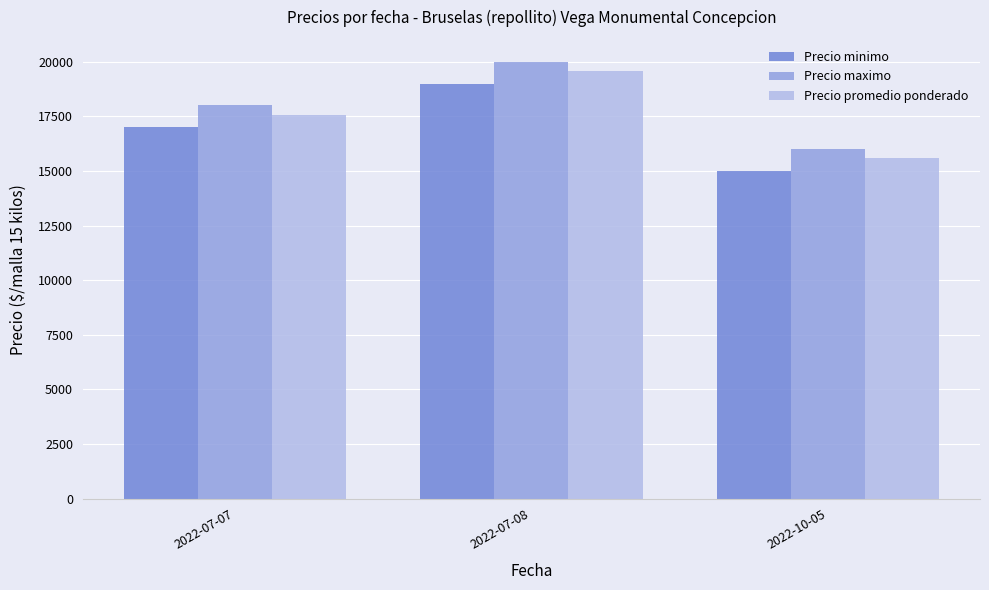

What is the value of the Precio minimo bar at the 2nd from the left?

19000